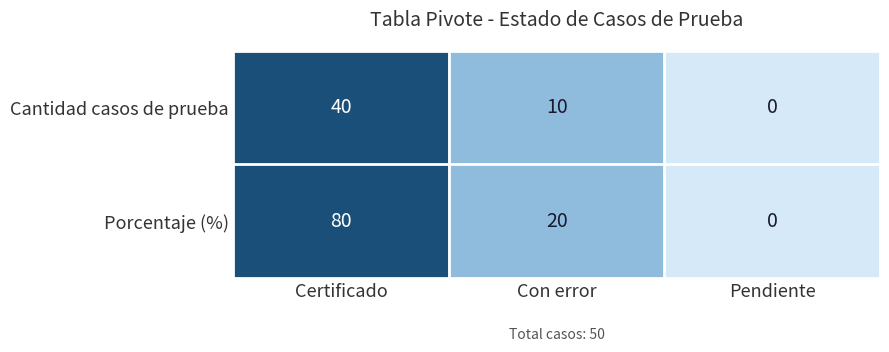

Is it true that Cantidad casos de prueba equals 0 at Pendiente?

True